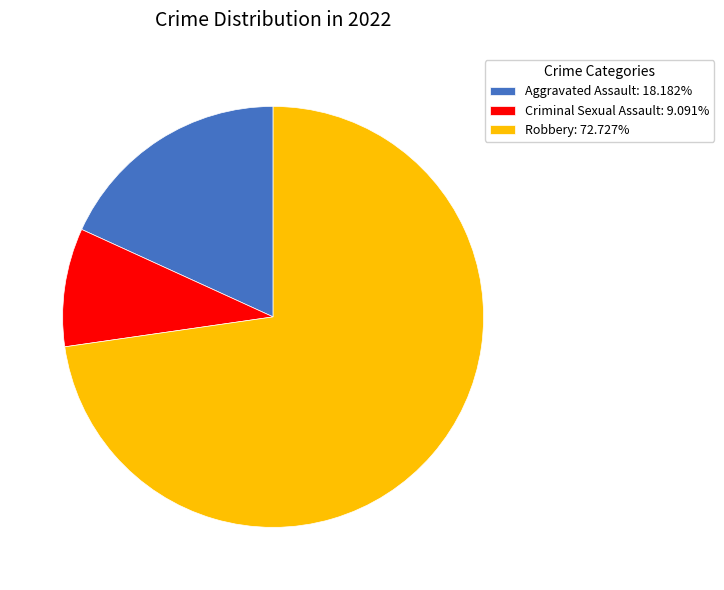

How many slices are in this pie chart?

3